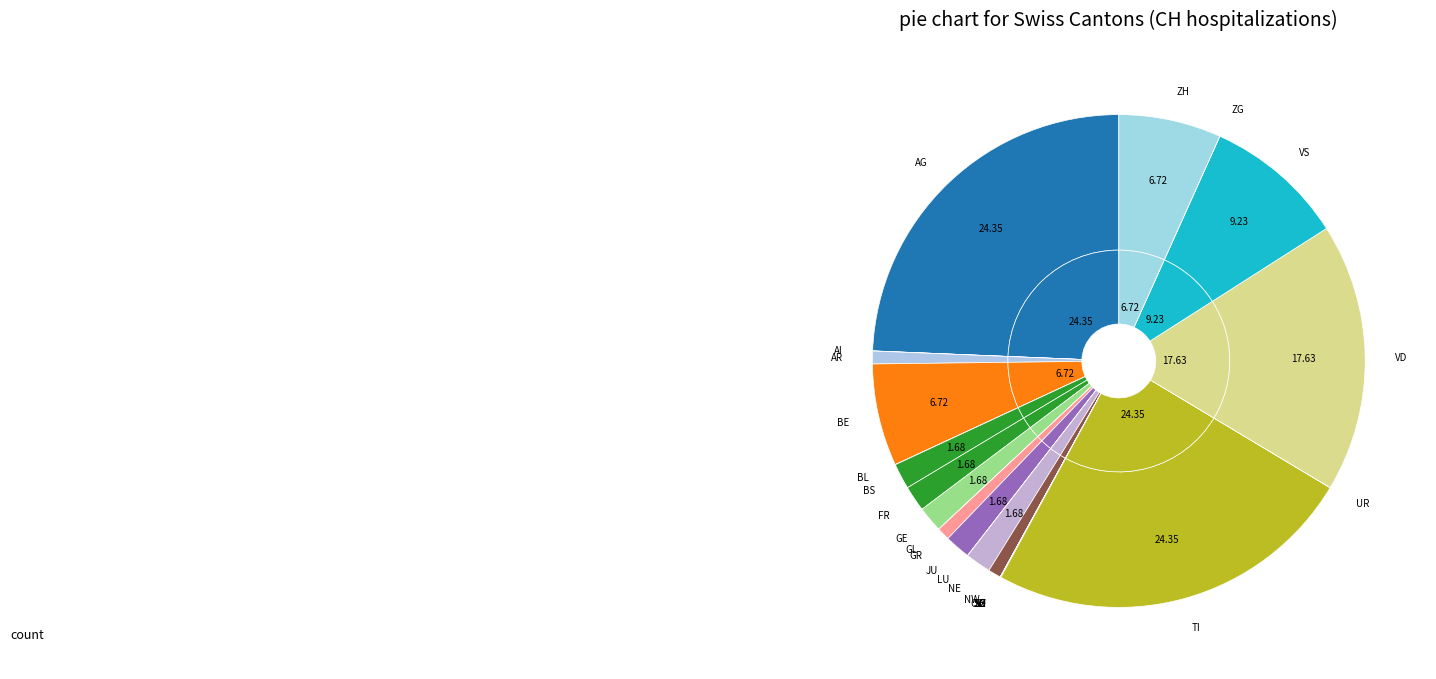

Does NW account for over 50% of the chart?

No